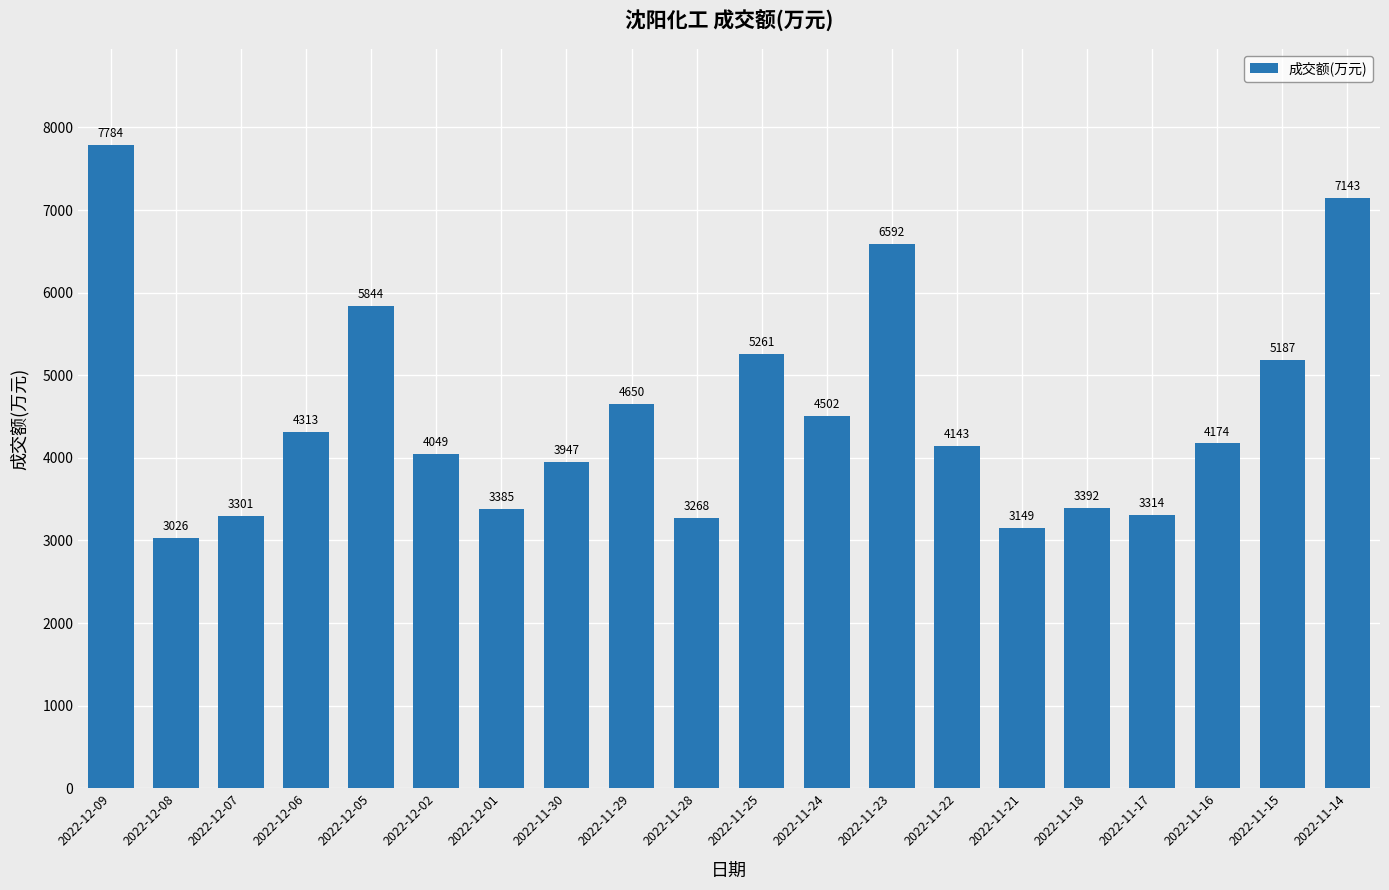

True or false: the data shows 3301 at 2022-12-07.

True